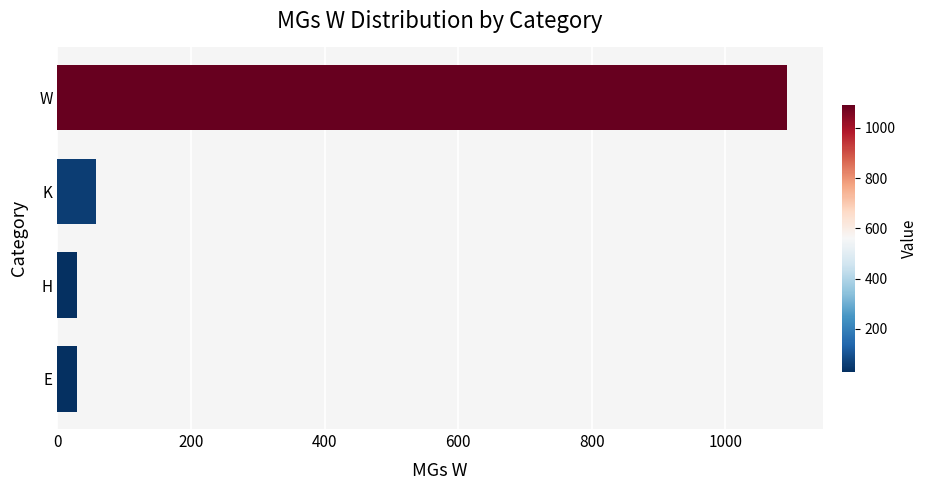

The chart shows a value of 1092 at W. True or false?

True